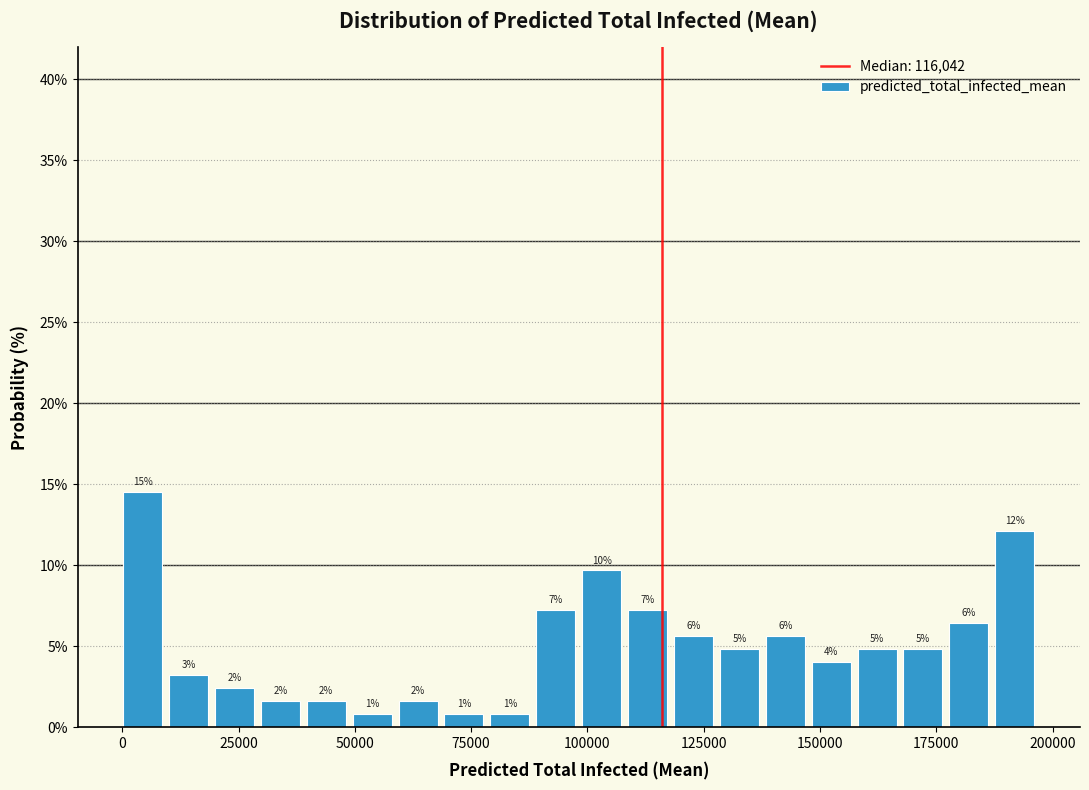

Read against the x-axis, roughly where is the centre of the tallest bar?

5000